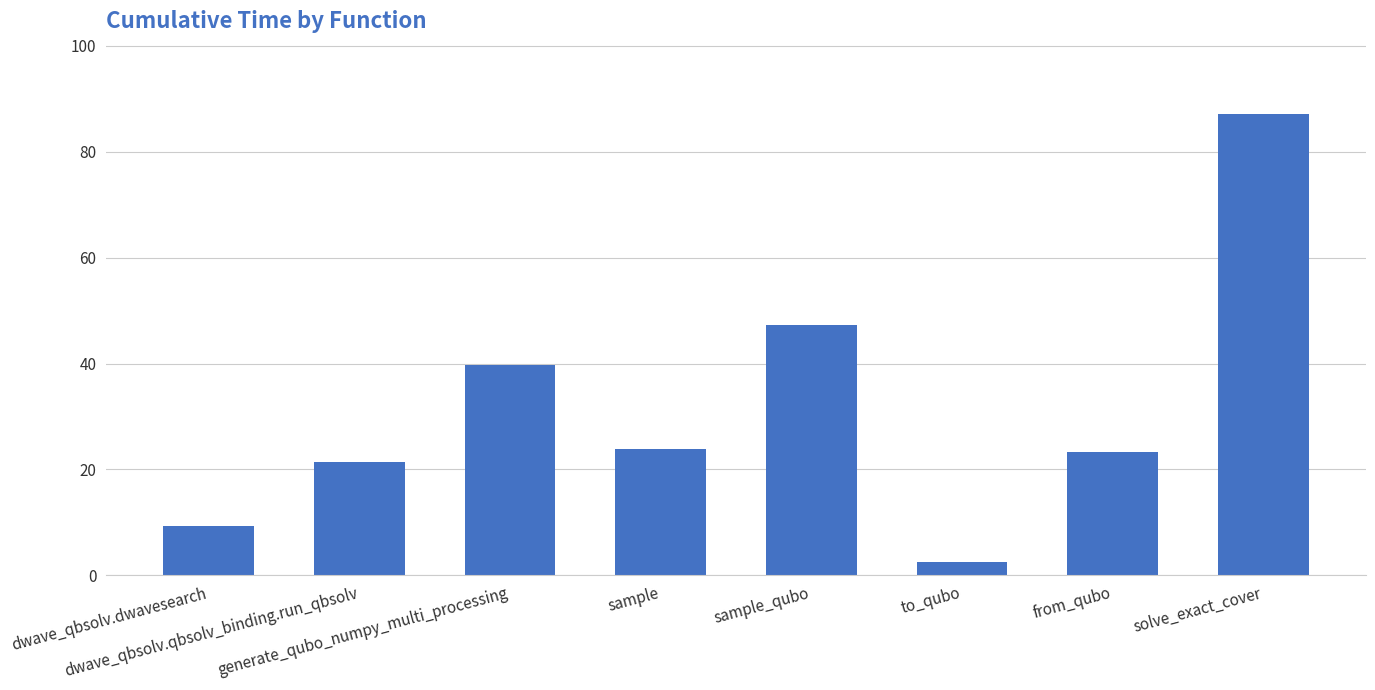

True or false: the data shows 44.5 at solve_exact_cover.

False